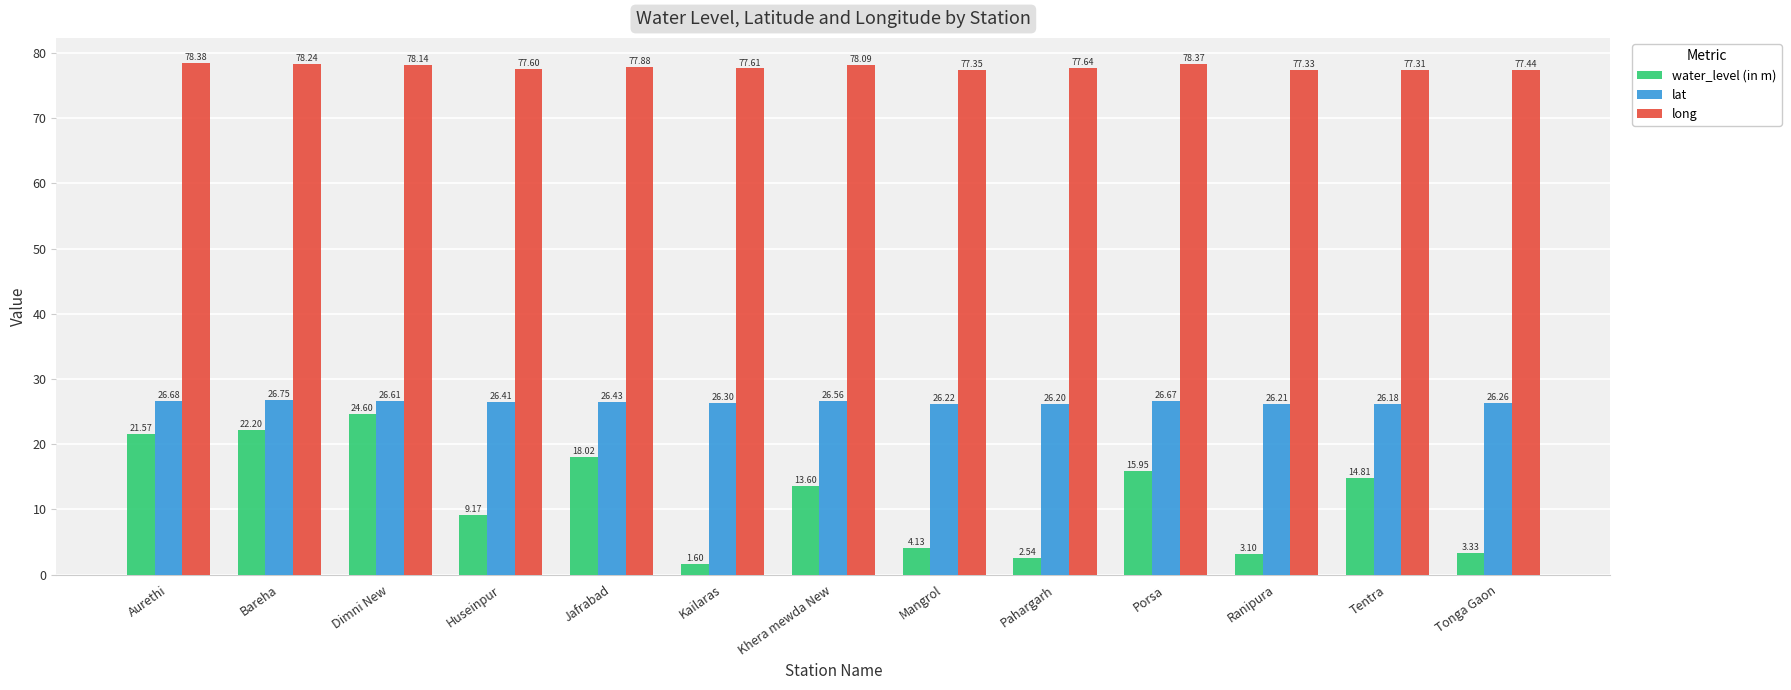

How many bars are there in each group?

3